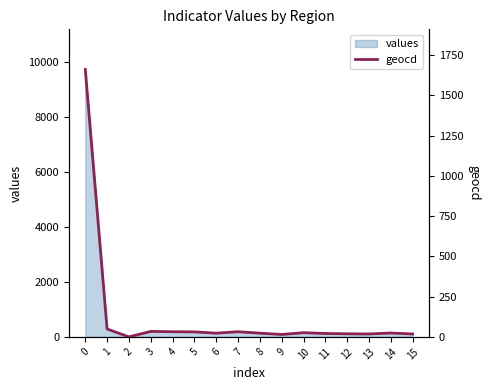

What is the average value?

127